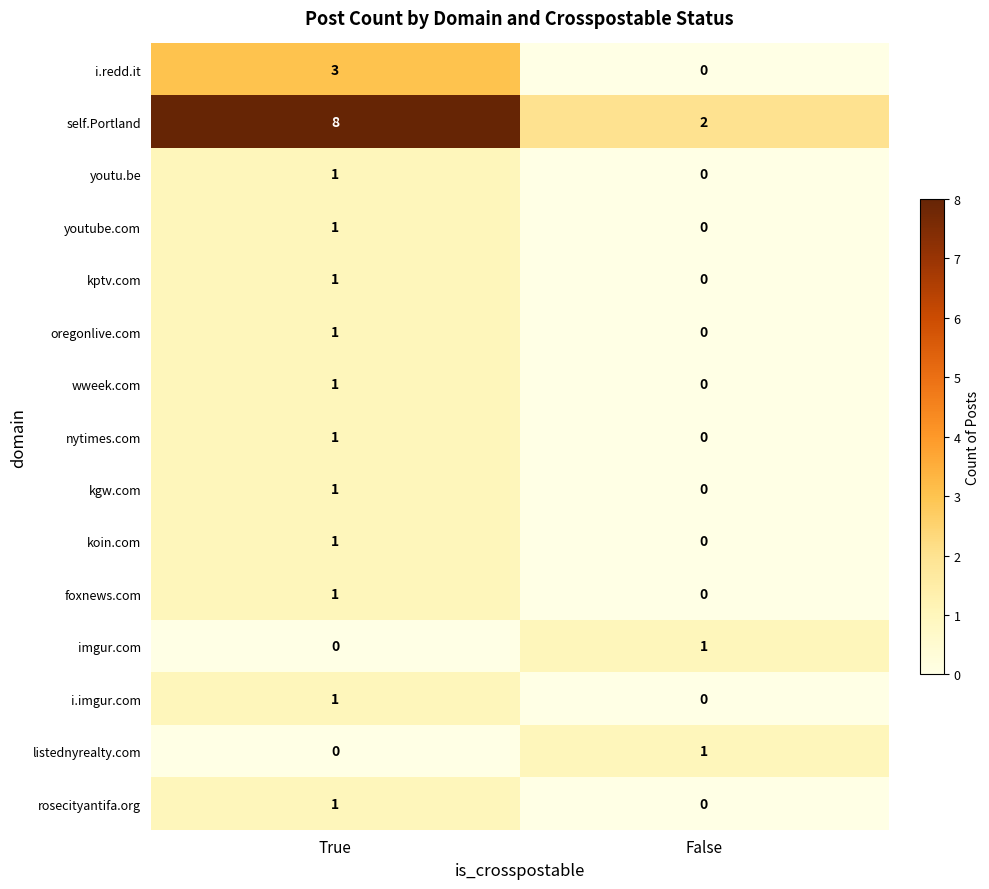

Reading left to right, extract all data points from this chart.

i.redd.it: True=3	False=0
self.Portland: True=8	False=2
youtu.be: True=1	False=0
youtube.com: True=1	False=0
kptv.com: True=1	False=0
oregonlive.com: True=1	False=0
wweek.com: True=1	False=0
nytimes.com: True=1	False=0
kgw.com: True=1	False=0
koin.com: True=1	False=0
foxnews.com: True=1	False=0
imgur.com: True=0	False=1
i.imgur.com: True=1	False=0
listednyrealty.com: True=0	False=1
rosecityantifa.org: True=1	False=0